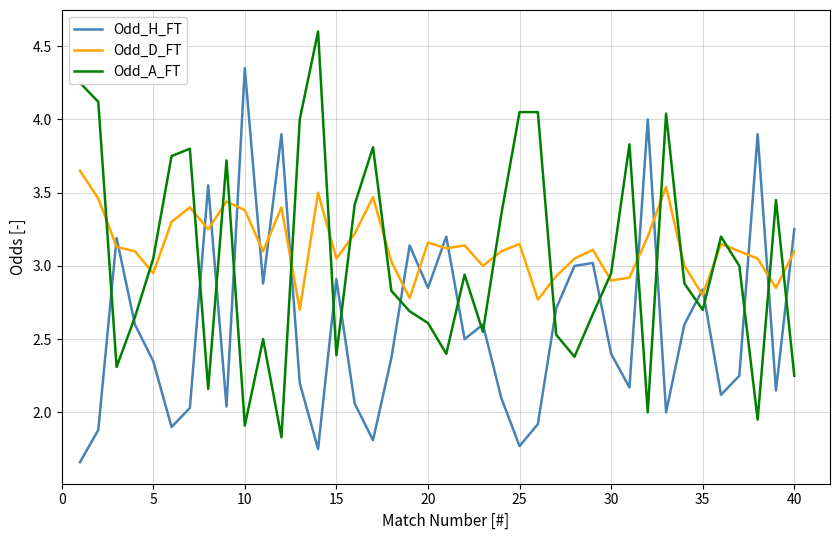

Does the chart have visible grid lines?

Yes